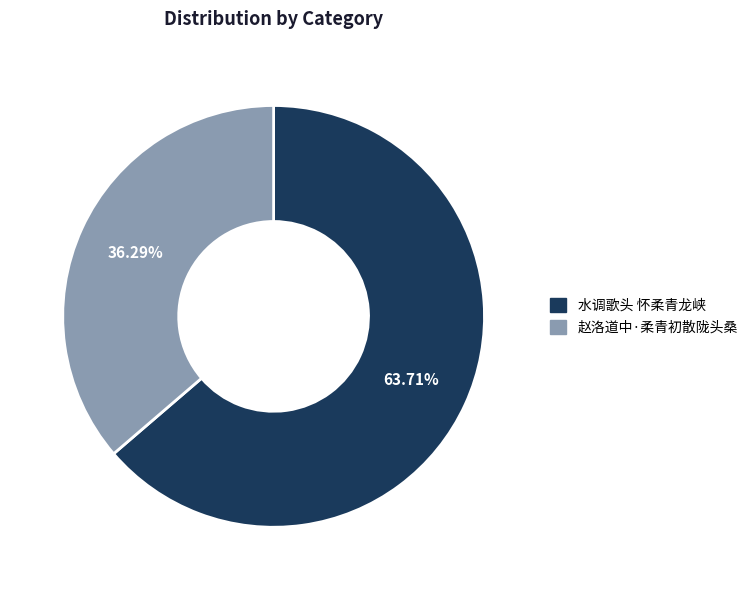

True or false: 水调歌头 怀柔青龙峡 accounts for 78% of the total.

False